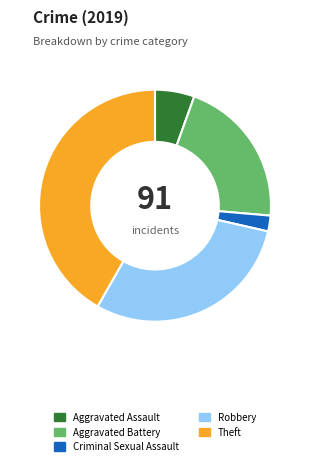

Is there any slice that represents more than half of the pie?

No